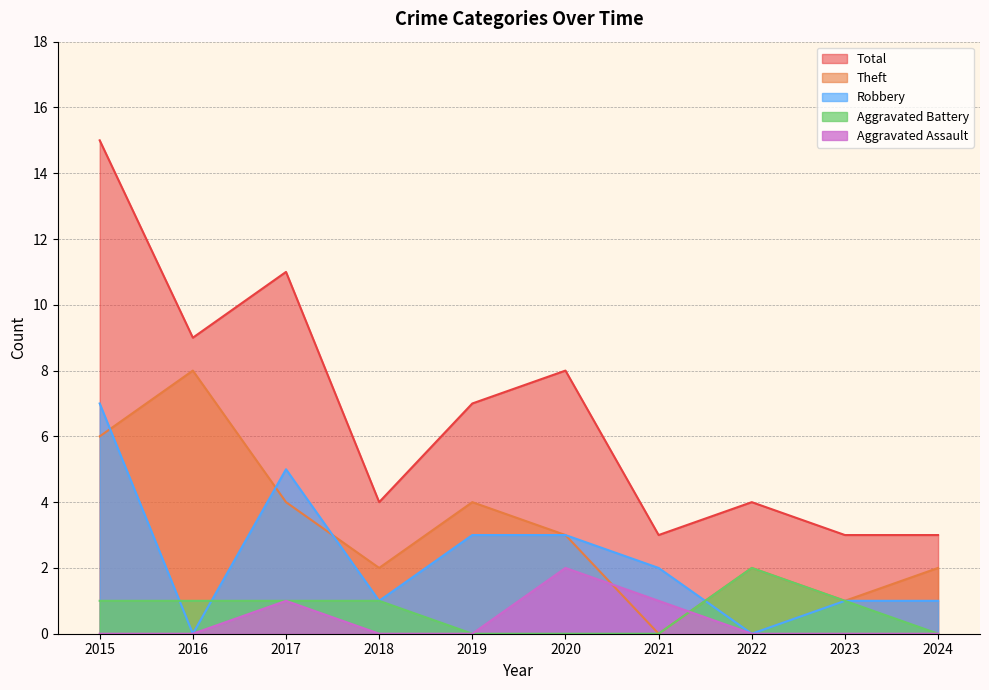

Reading left to right, list all the values displayed in this chart.

Aggravated Assault: 2015=0	2016=0	2017=1	2018=0	2019=0	2020=2	2021=1	2022=0	2023=0	2024=0
Aggravated Battery: 2015=1	2016=1	2017=1	2018=1	2019=0	2020=0	2021=0	2022=2	2023=1	2024=0
Robbery: 2015=7	2016=0	2017=5	2018=1	2019=3	2020=3	2021=2	2022=0	2023=1	2024=1
Theft: 2015=6	2016=8	2017=4	2018=2	2019=4	2020=3	2021=0	2022=2	2023=1	2024=2
Total: 2015=15	2016=9	2017=11	2018=4	2019=7	2020=8	2021=3	2022=4	2023=3	2024=3